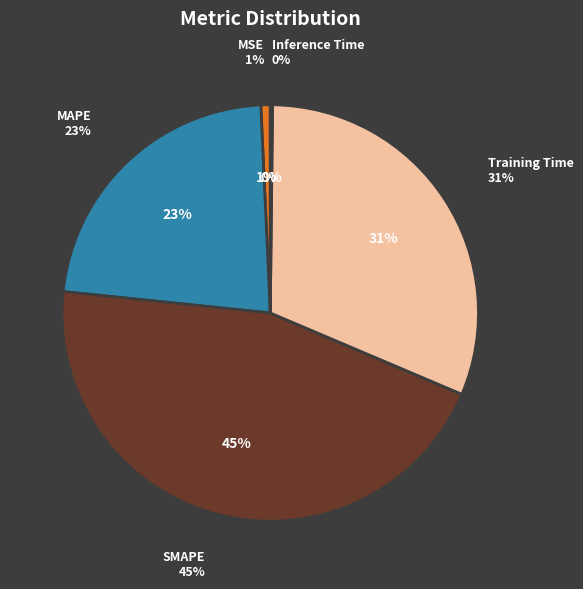

Does any single category account for the majority?

No